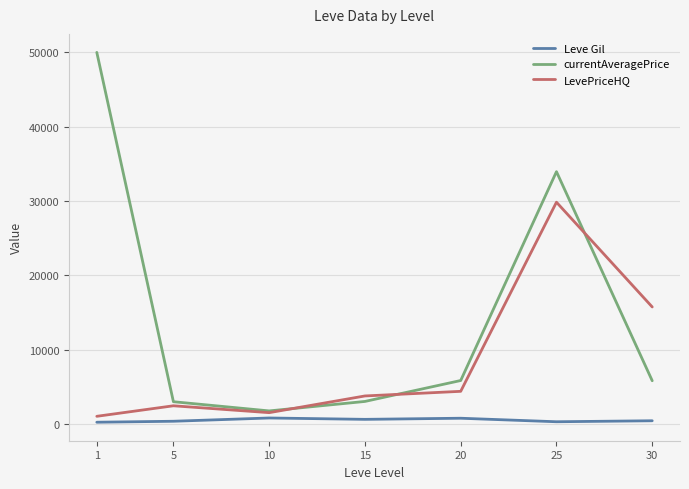

Which series has the largest range (max minus min)?

currentAveragePrice